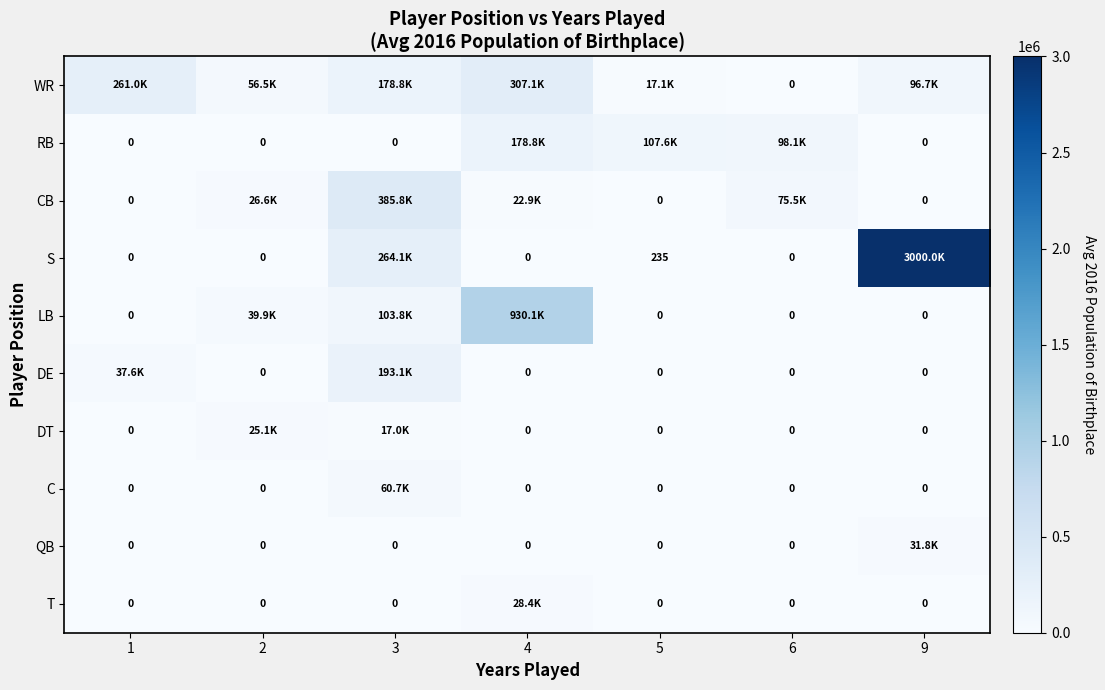

What is the average value of the CB series?

72969.1